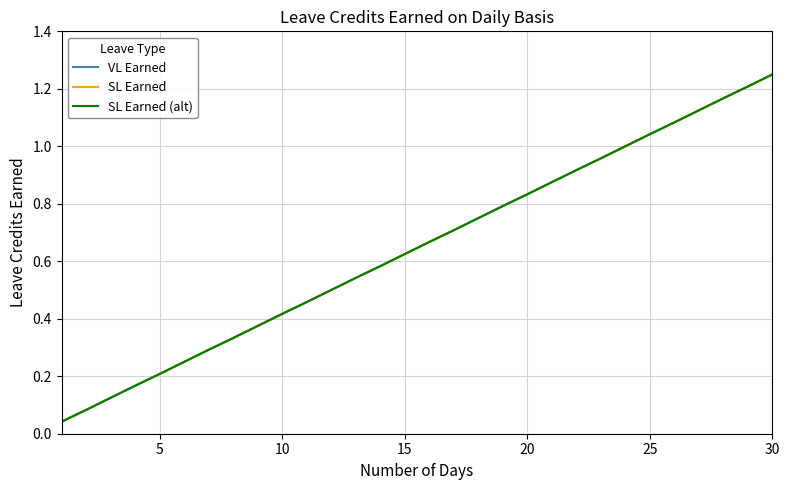

What is the value of the VL Earned point at the 27th from the left?

1.1